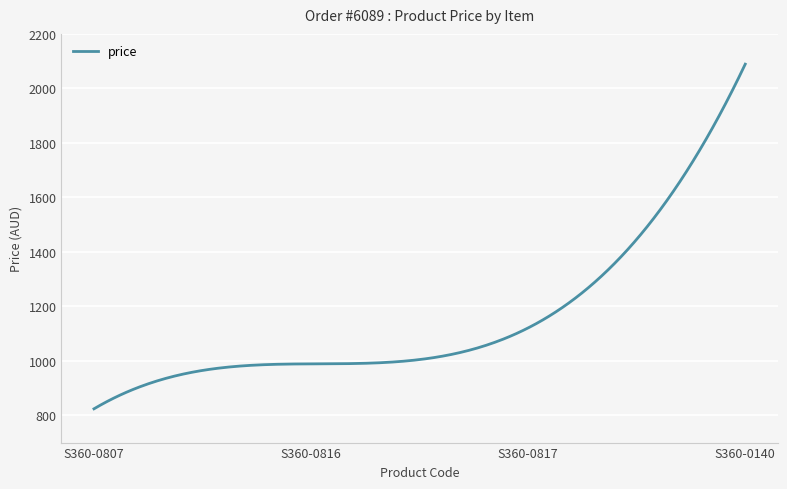

What is the maximum value shown in the chart?

2088.9